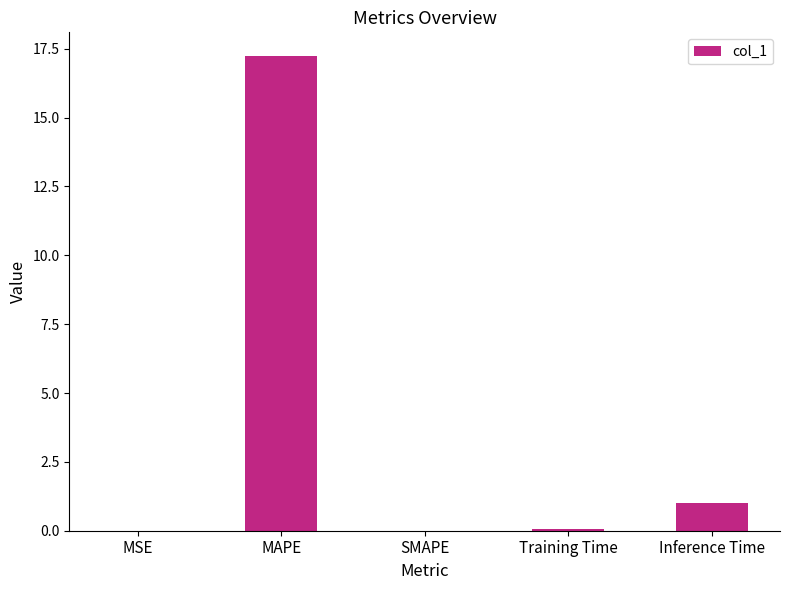

At which label is the value closest to 8?

Inference Time